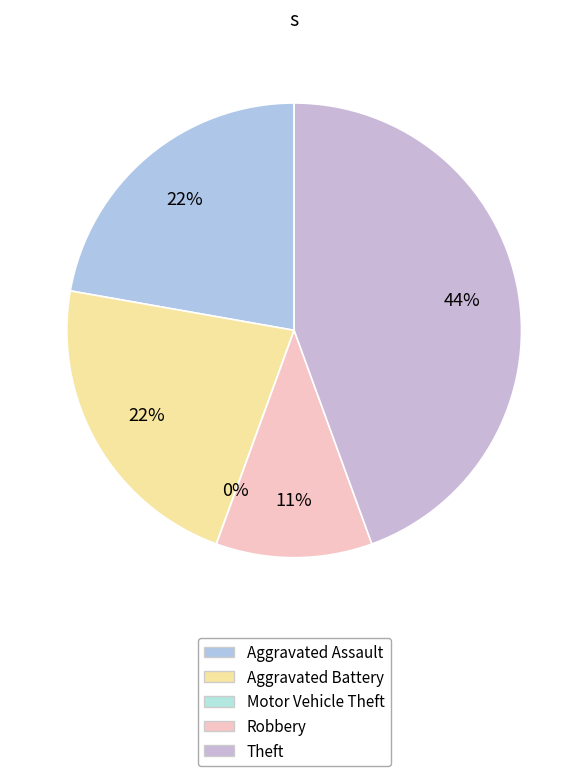

What is the change in value from Aggravated Battery to Motor Vehicle Theft?

-2